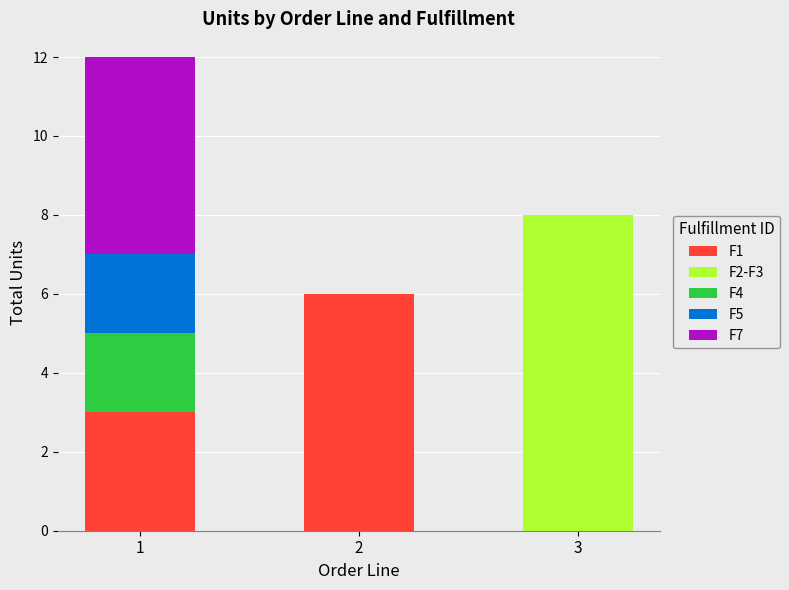

At which category is the sum across all series the highest?

1